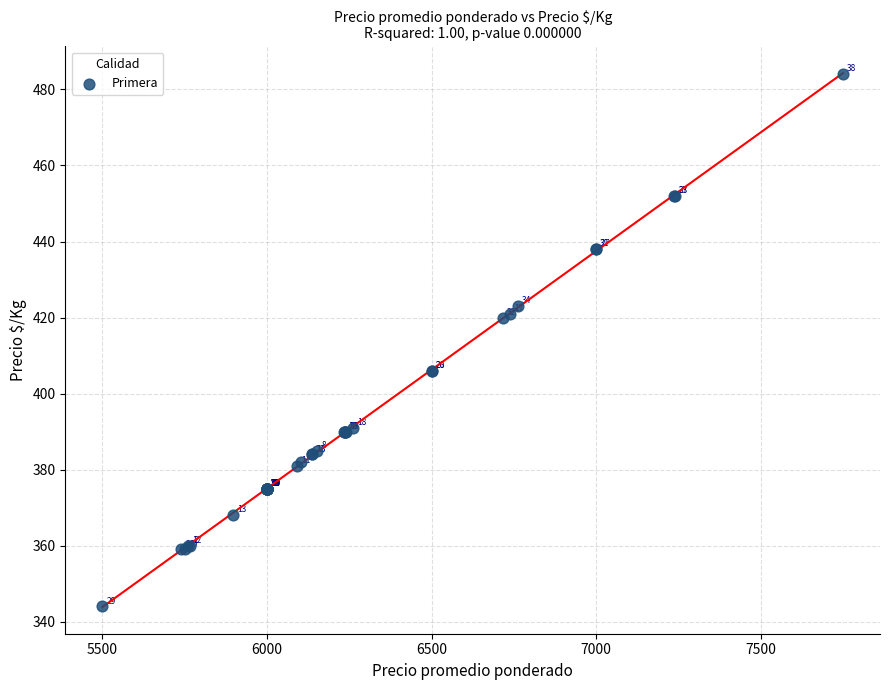

What Y value in the scatter plot is closest to 414?

420